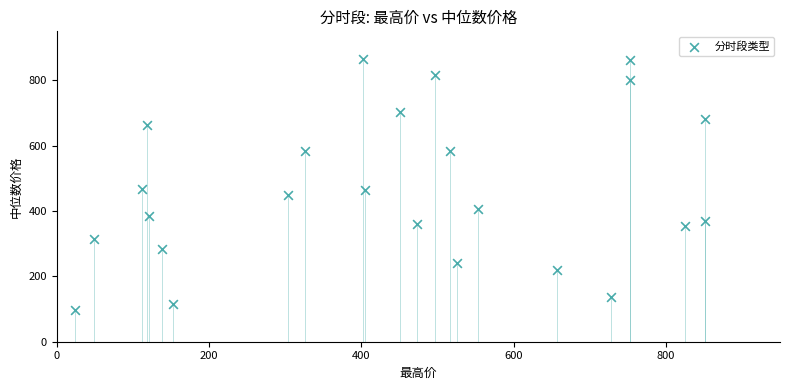

What is the range of X values (max minus min)?

827.5